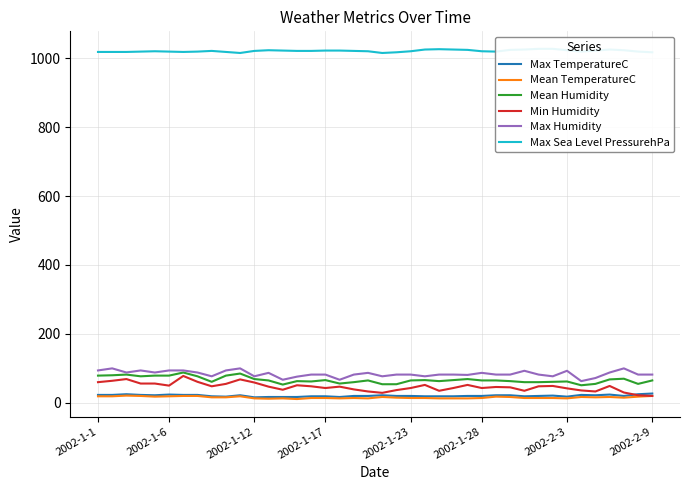

Is the value of Min Humidity at 2002-1-28 greater than the value of Max Humidity at 2002-1-28?

No